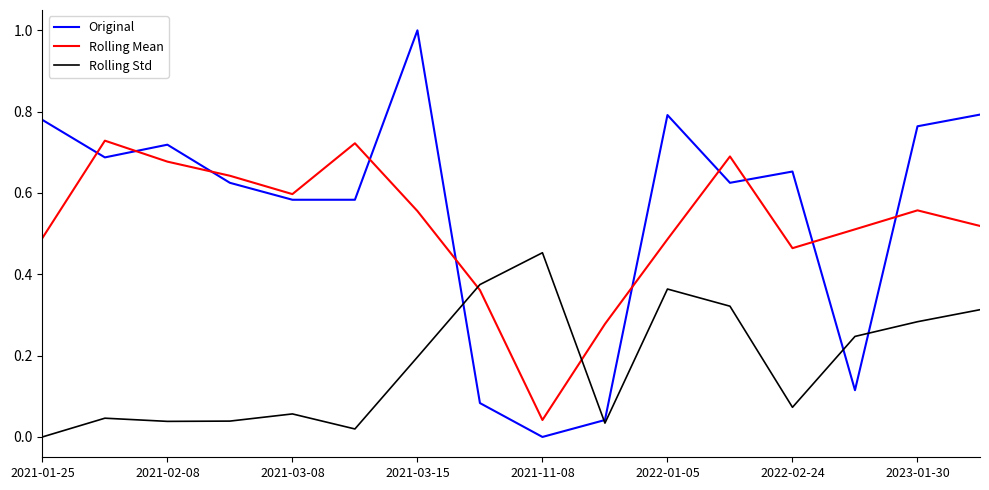

How many interior local valleys does the Rolling Mean series have?

3